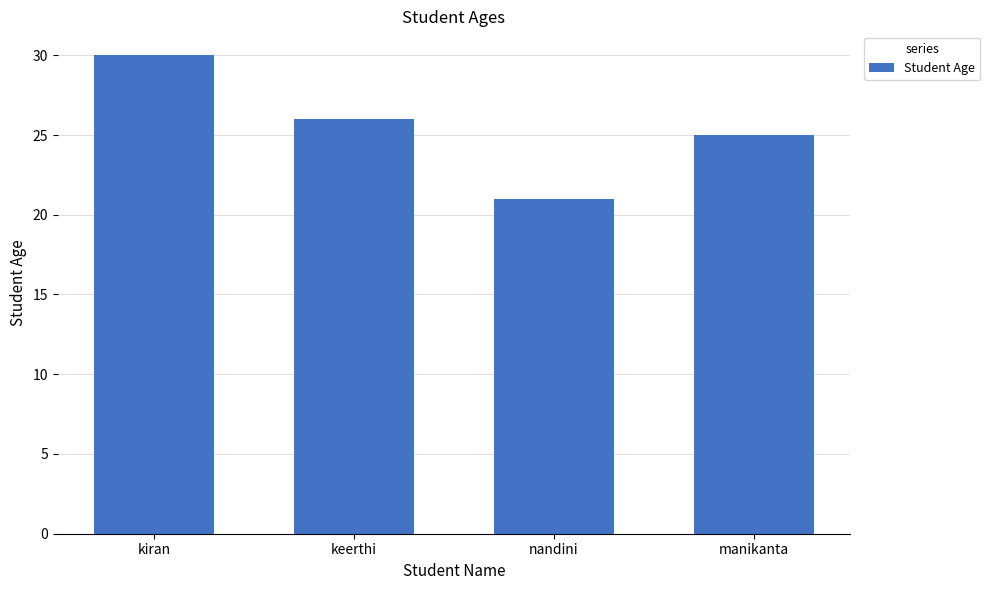

The value at keerthi is 40. True or false?

False